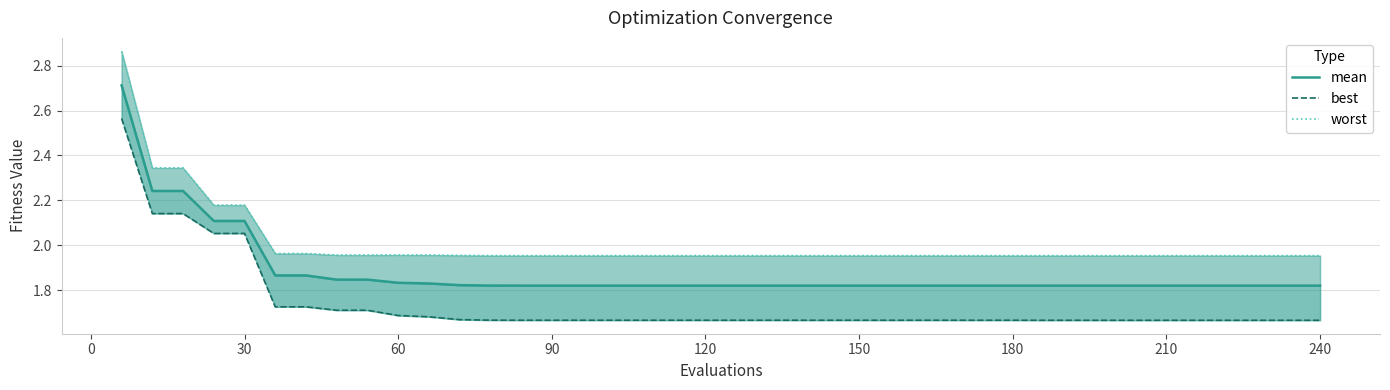

How many categories are shown in the chart?

40